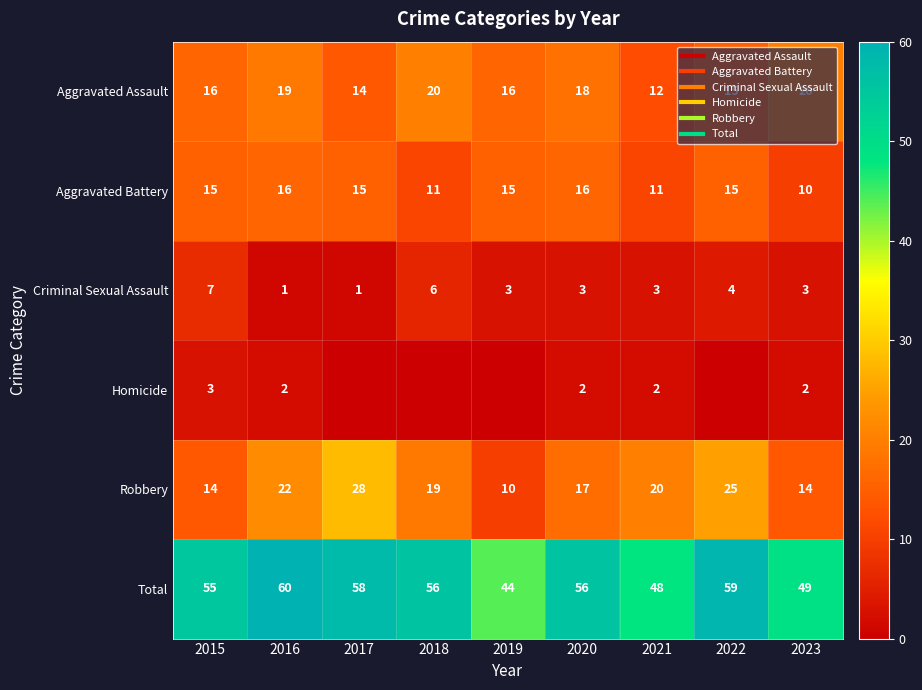

Is it true that Aggravated Battery equals 15 at 2019?

True